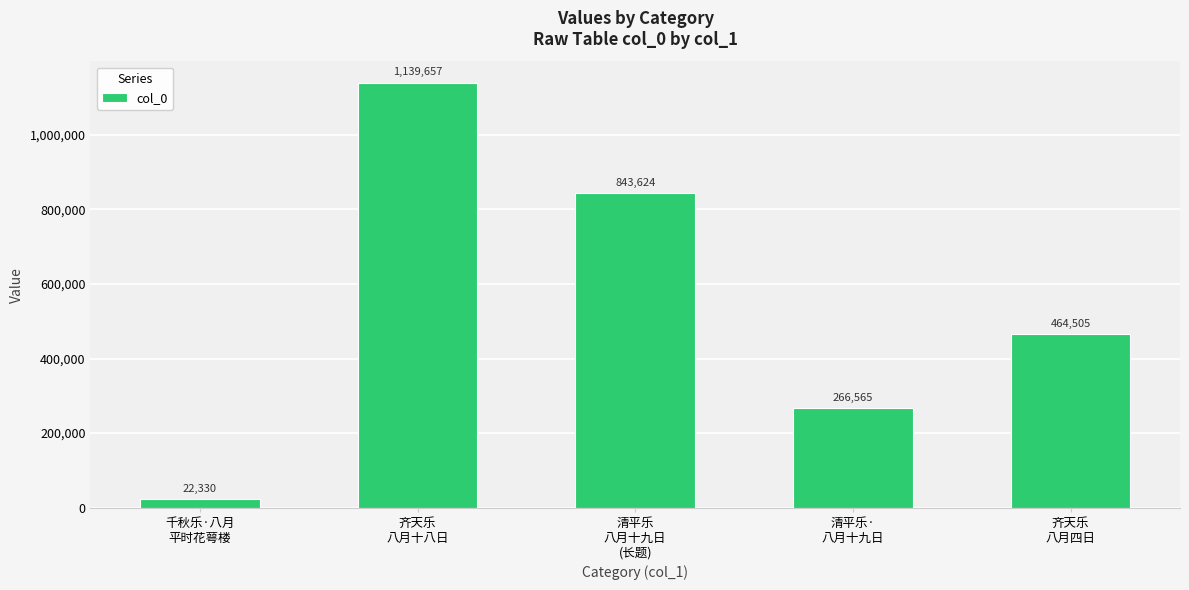

Which category has the lowest value across all series?

千秋乐·八月
平时花萼楼